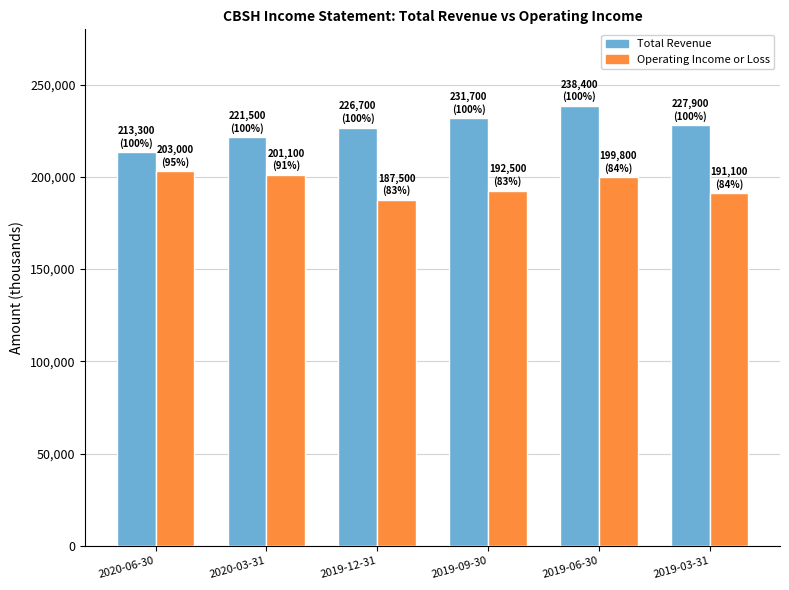

Is it true that Operating Income or Loss equals 192500 at 2019-09-30?

True